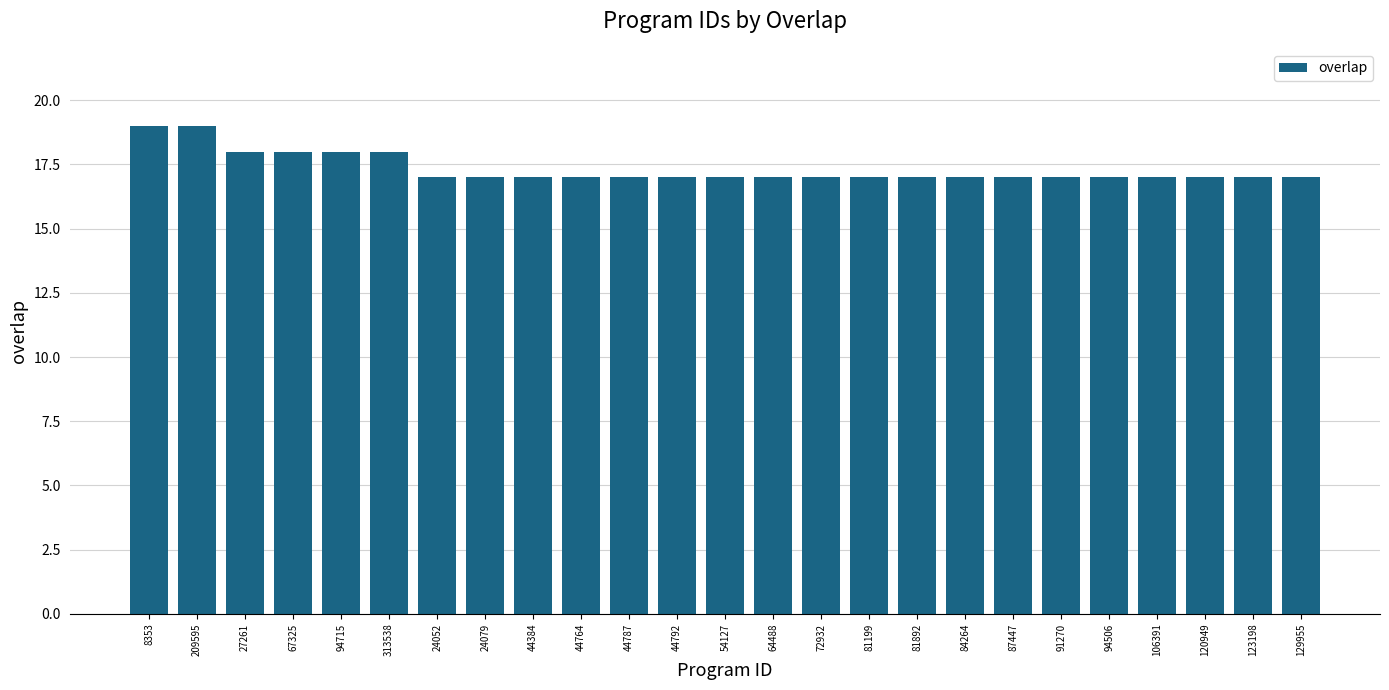

Between 67325 and 81199, which is larger?

67325